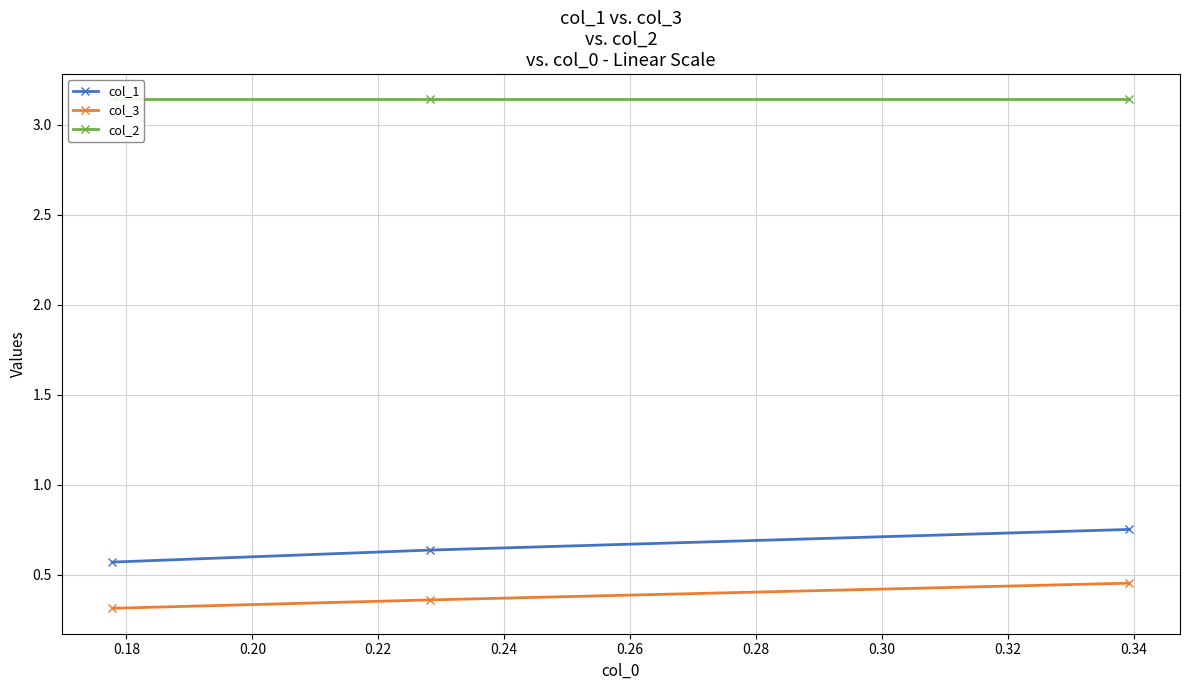

What is the value of the col_2 point at the 1st from the left?

3.1